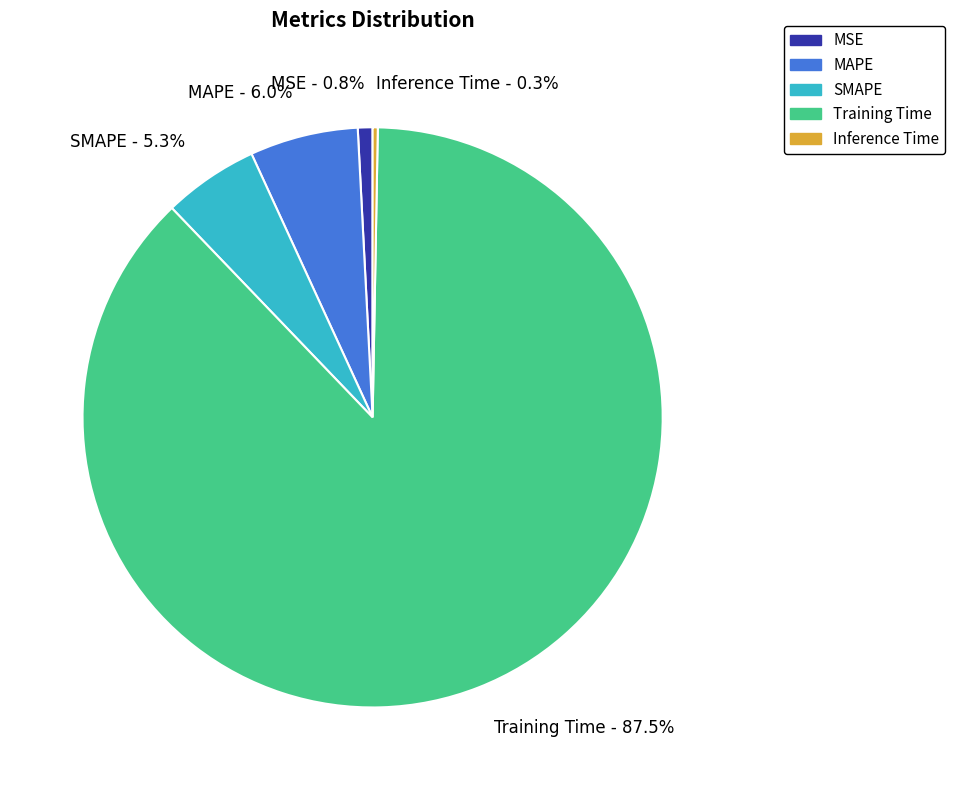

What is the ratio of the value at SMAPE to the value at Training Time?

0.1